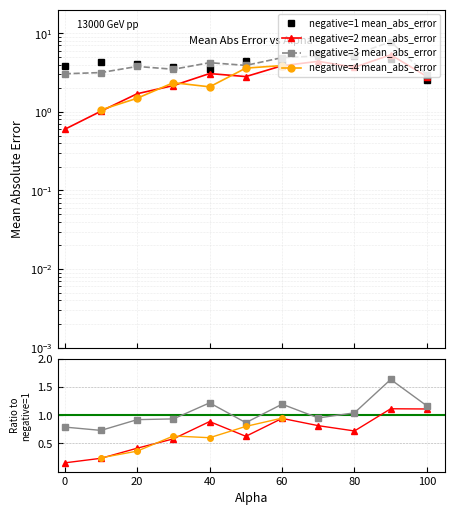

Between 50.0 and 20.0, which is larger?

50.0